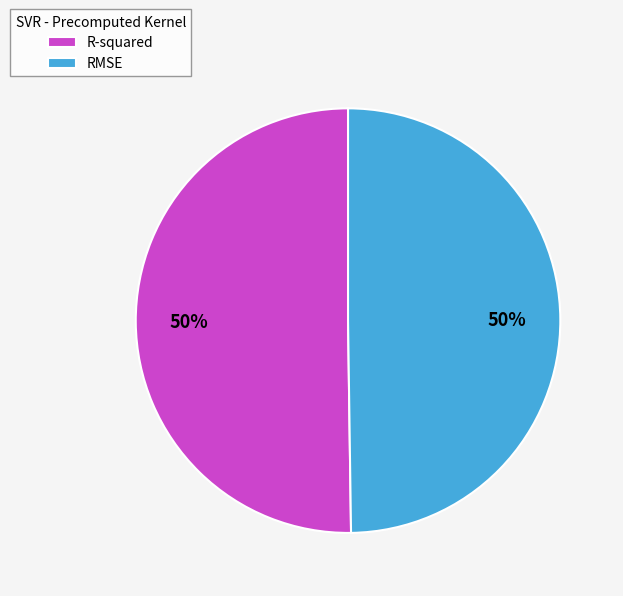

Is the sum of RMSE and R-squared greater than half?

Yes